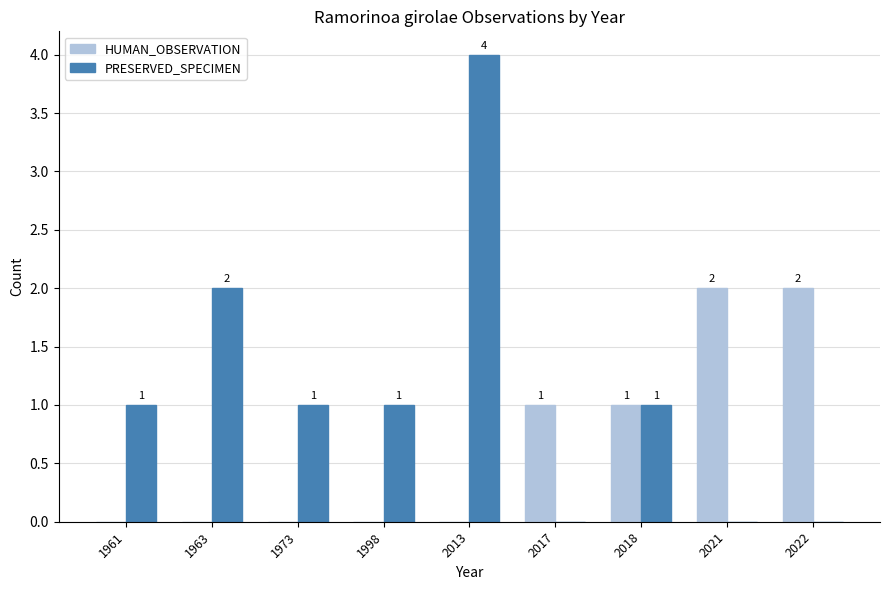

At which label is PRESERVED_SPECIMEN closest to 2?

1963